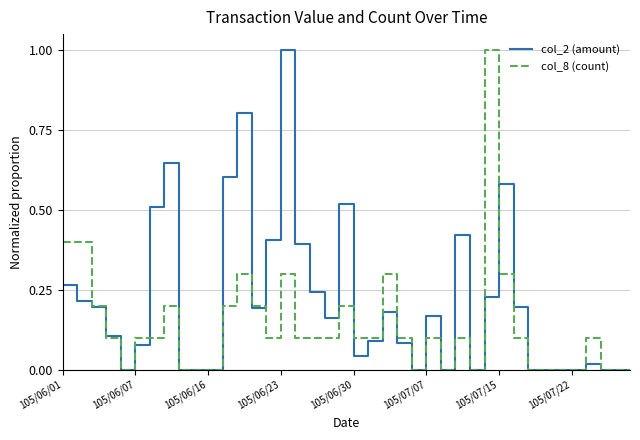

Rank the series by their average value, from lowest to highest.

col_8 (count), col_2 (amount)